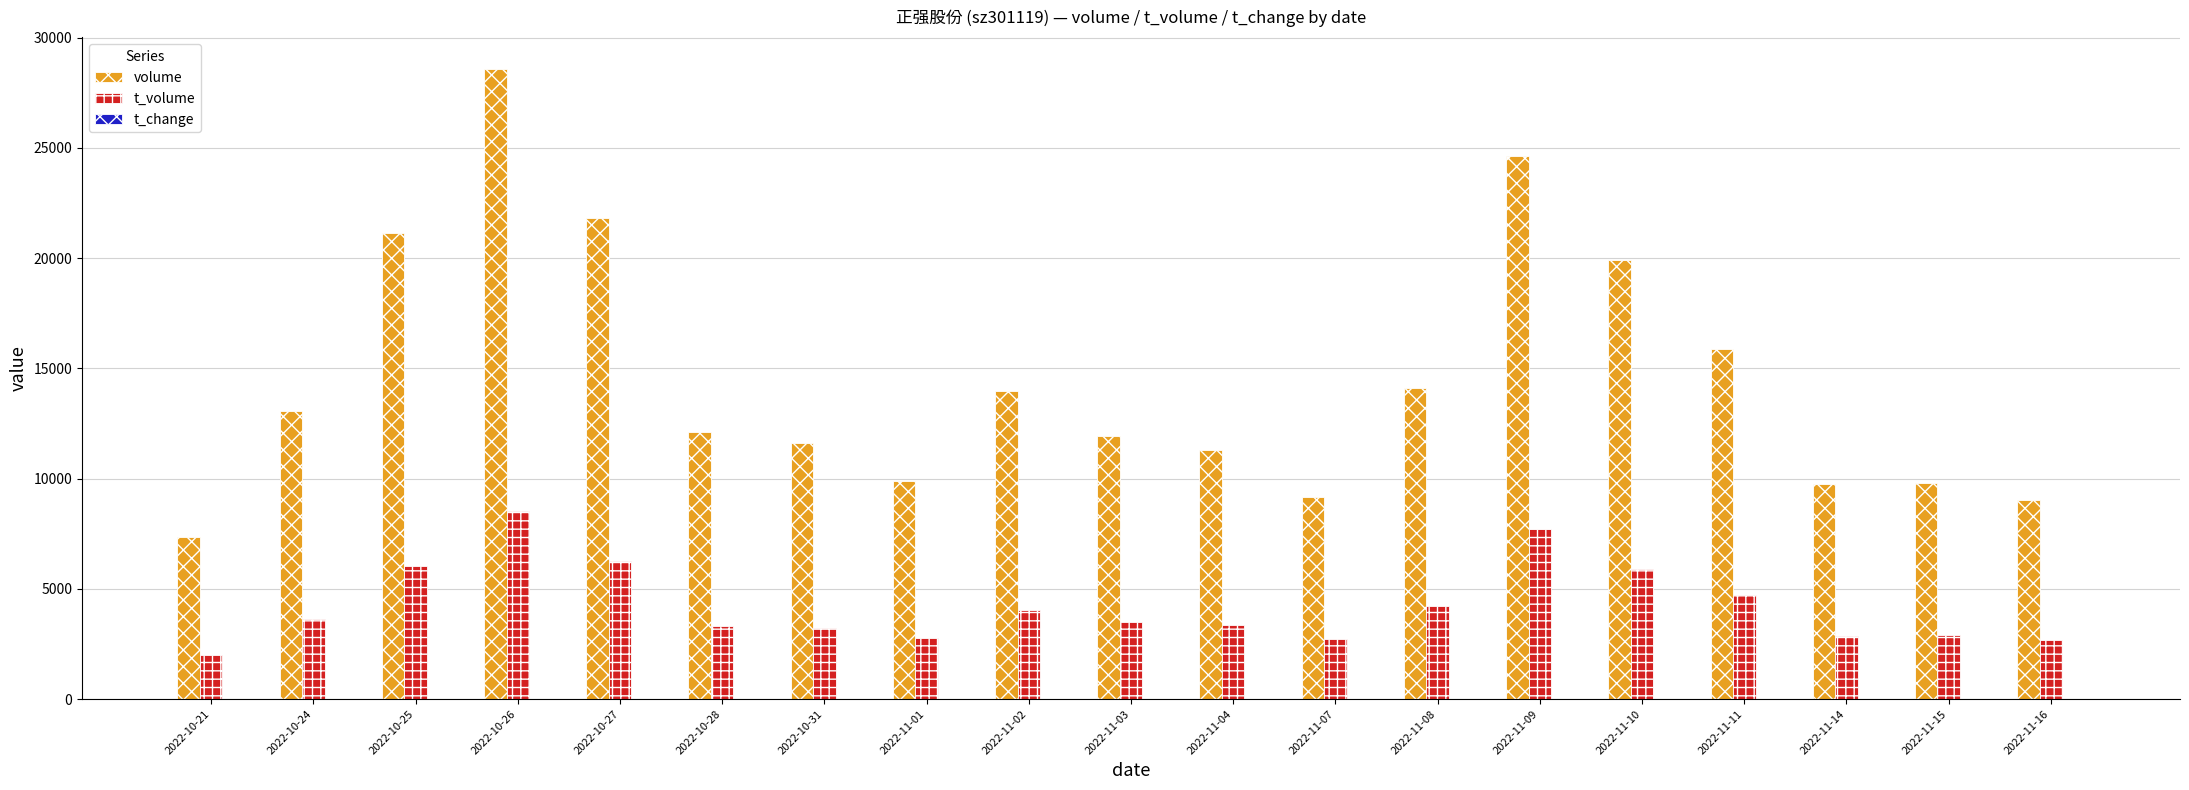

What is the sum of all volume values?

275039.0